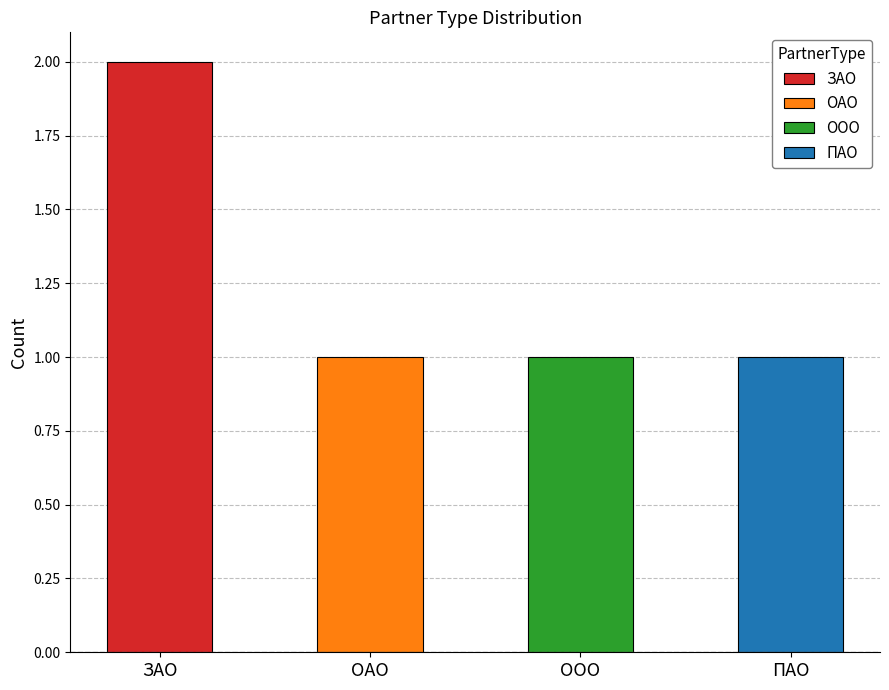

The value at ЗАО is 2. True or false?

True